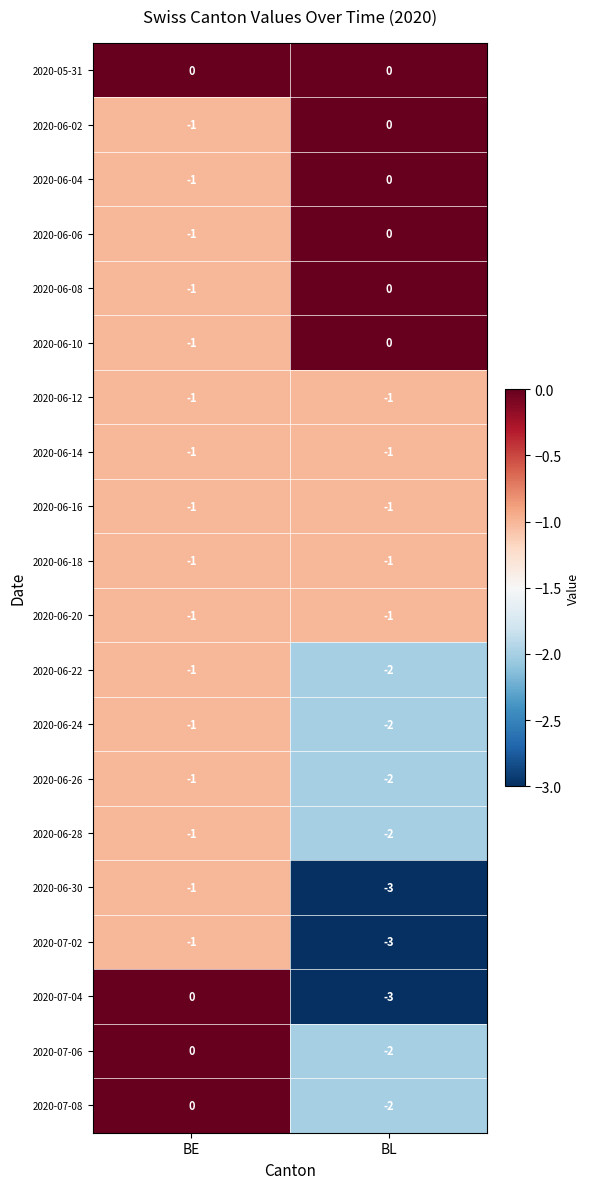

What is the sum of all 2020-07-02 values?

-4